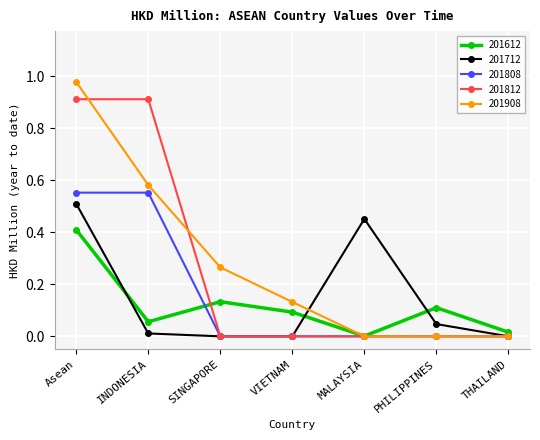

What is the label of the 6th point from the right?

INDONESIA